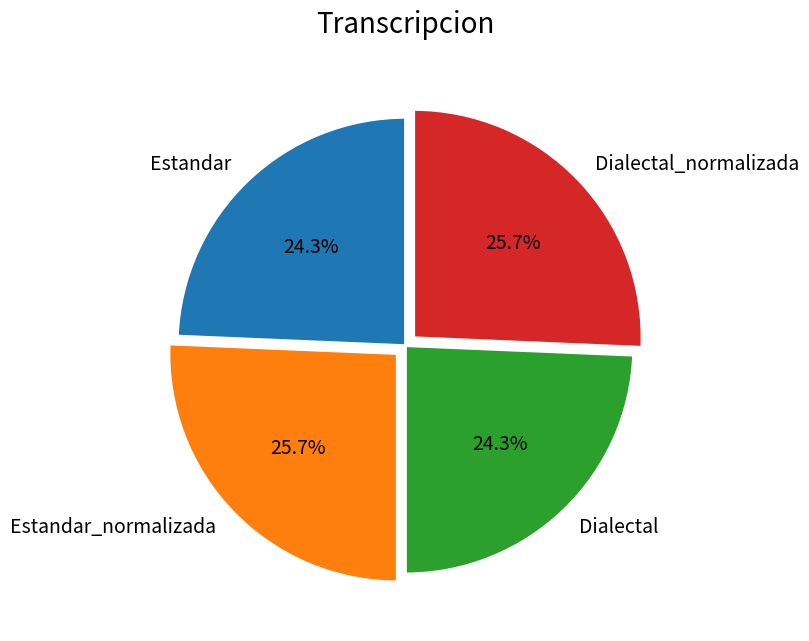

To the nearest percent, what is the difference between the Estandar and Dialectal_normalizada slice percentages?

1%